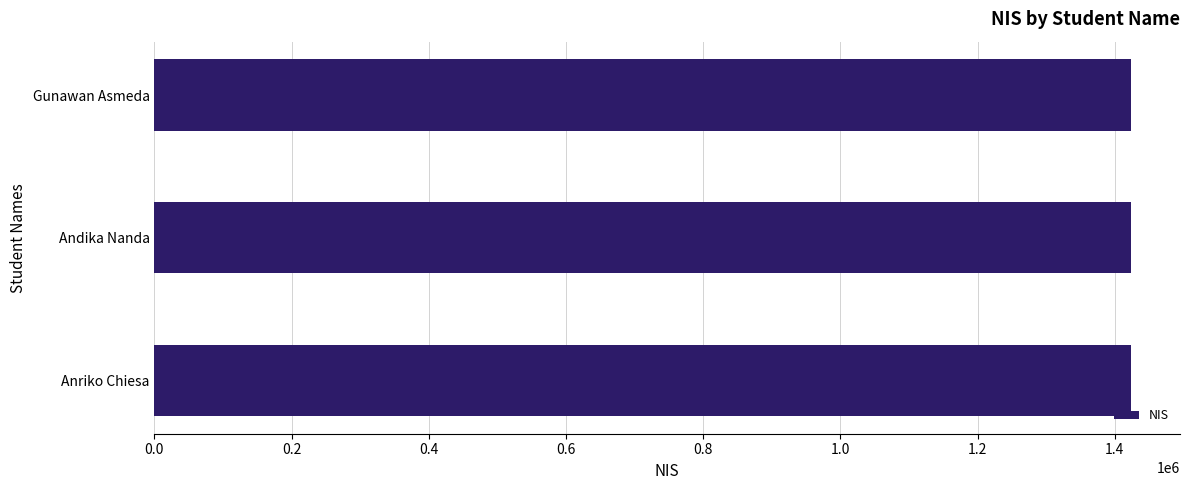

What is the label of the 1st bar from the bottom?

Anriko Chiesa